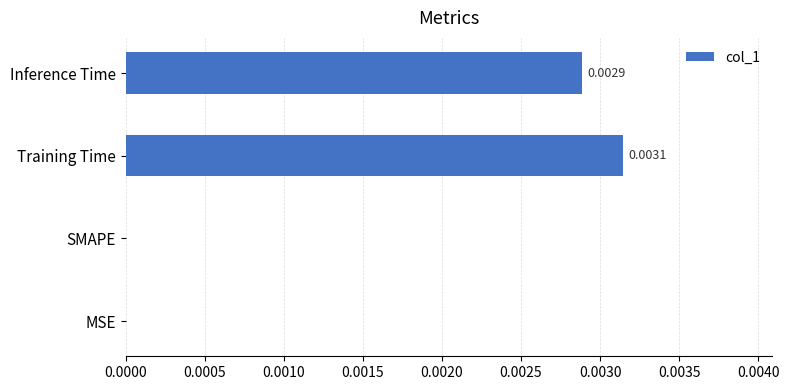

Are the bars horizontal?

Yes